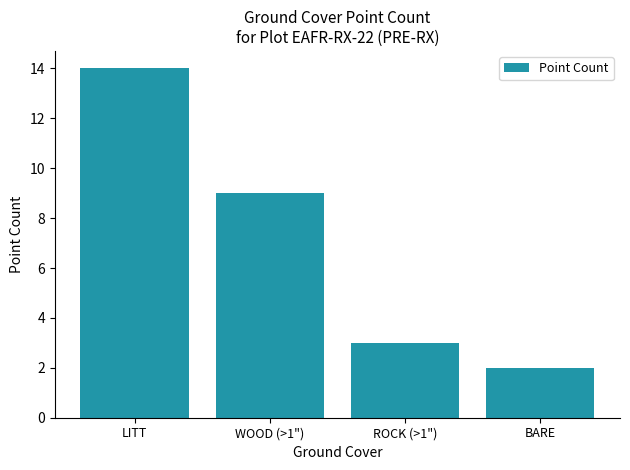

What is the difference between the values at LITT and WOOD (>1")?

5